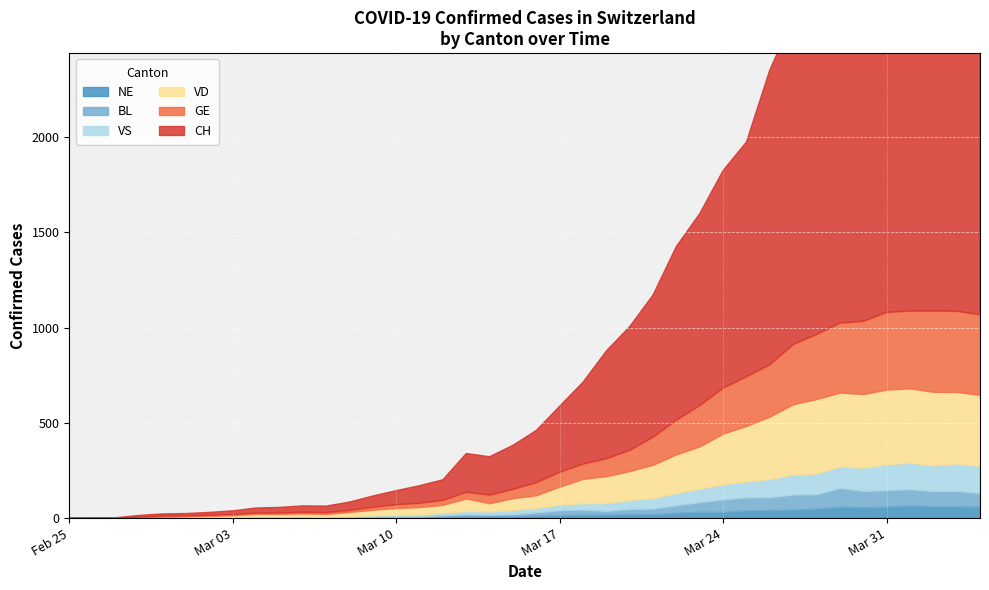

True or false: GE and BL intersect in this chart.

False